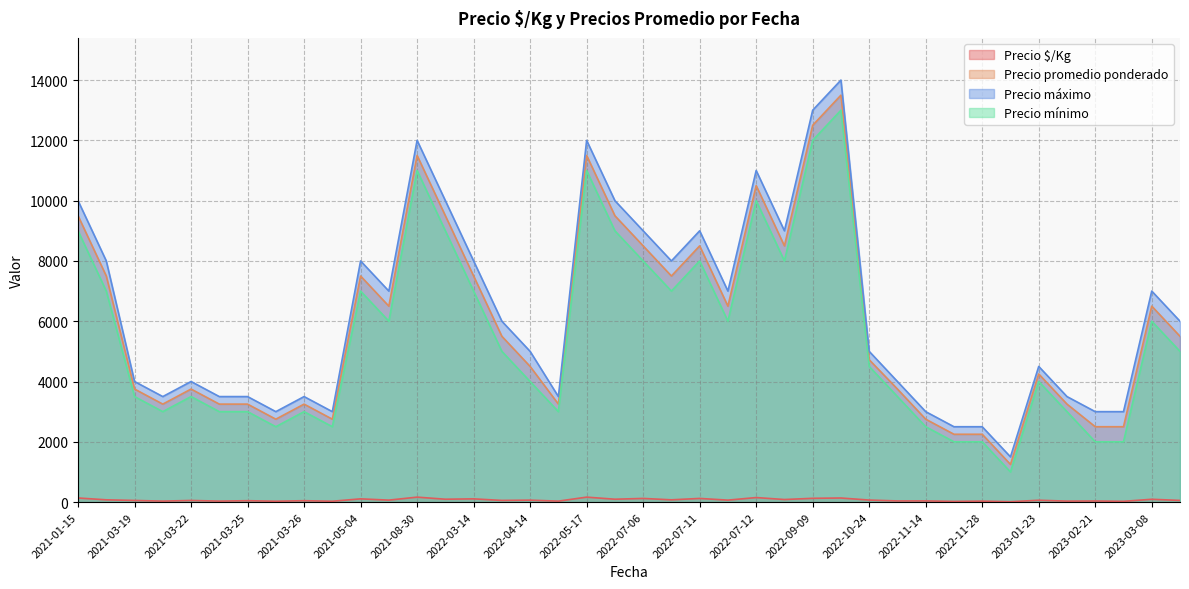

What is the difference between the second highest and minimum values in the Precio mínimo series?

11000